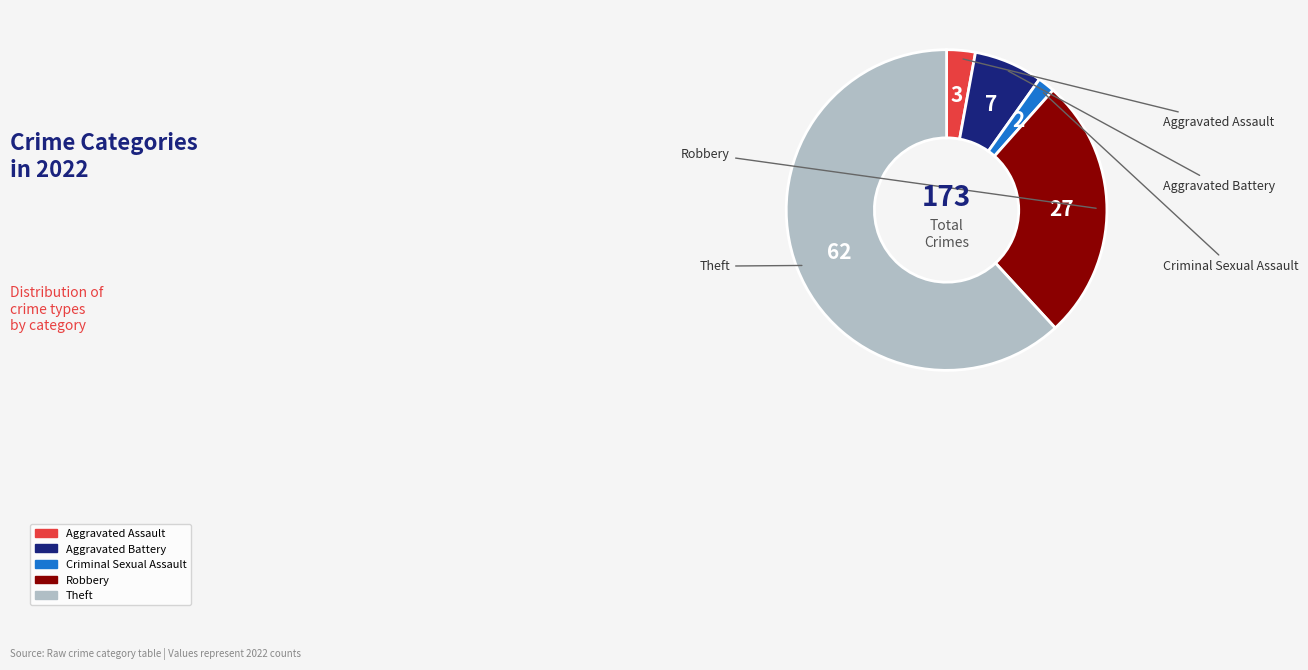

Rank the categories by value from highest to lowest.

Theft, Robbery, Aggravated Battery, Aggravated Assault, Criminal Sexual Assault